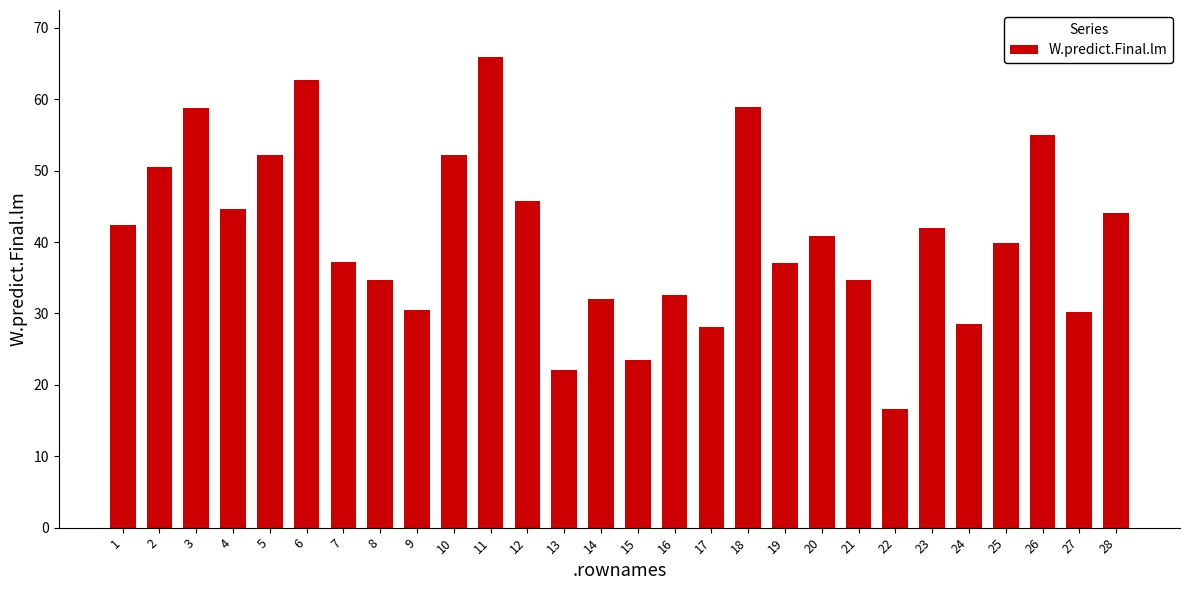

What is the change in value from 15 to 27?

+6.7